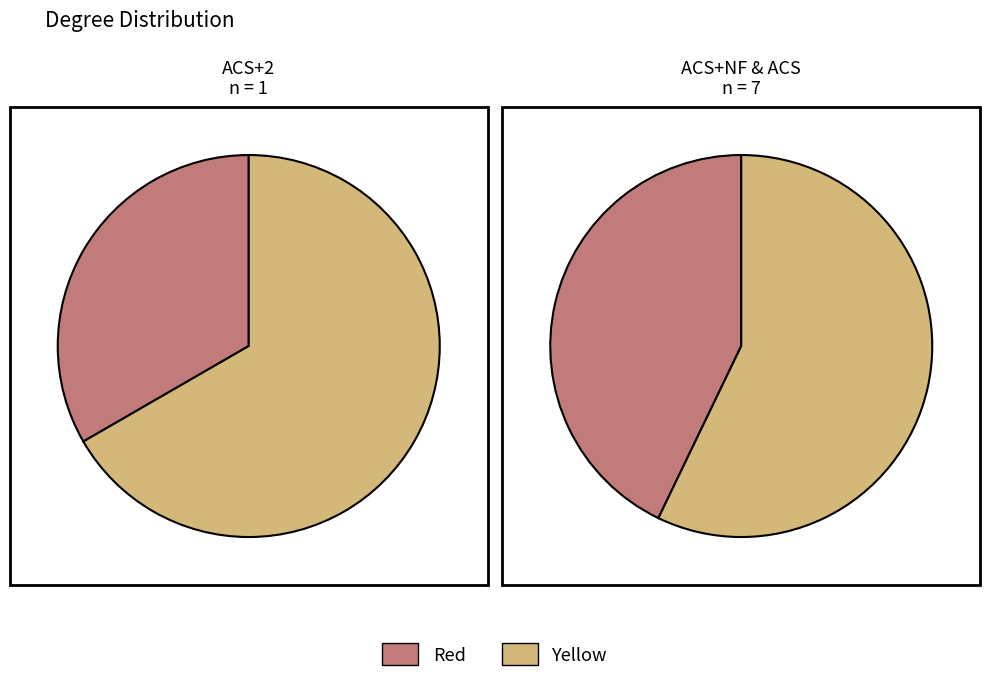

True or false: ACS accounts for 47% of the total.

False